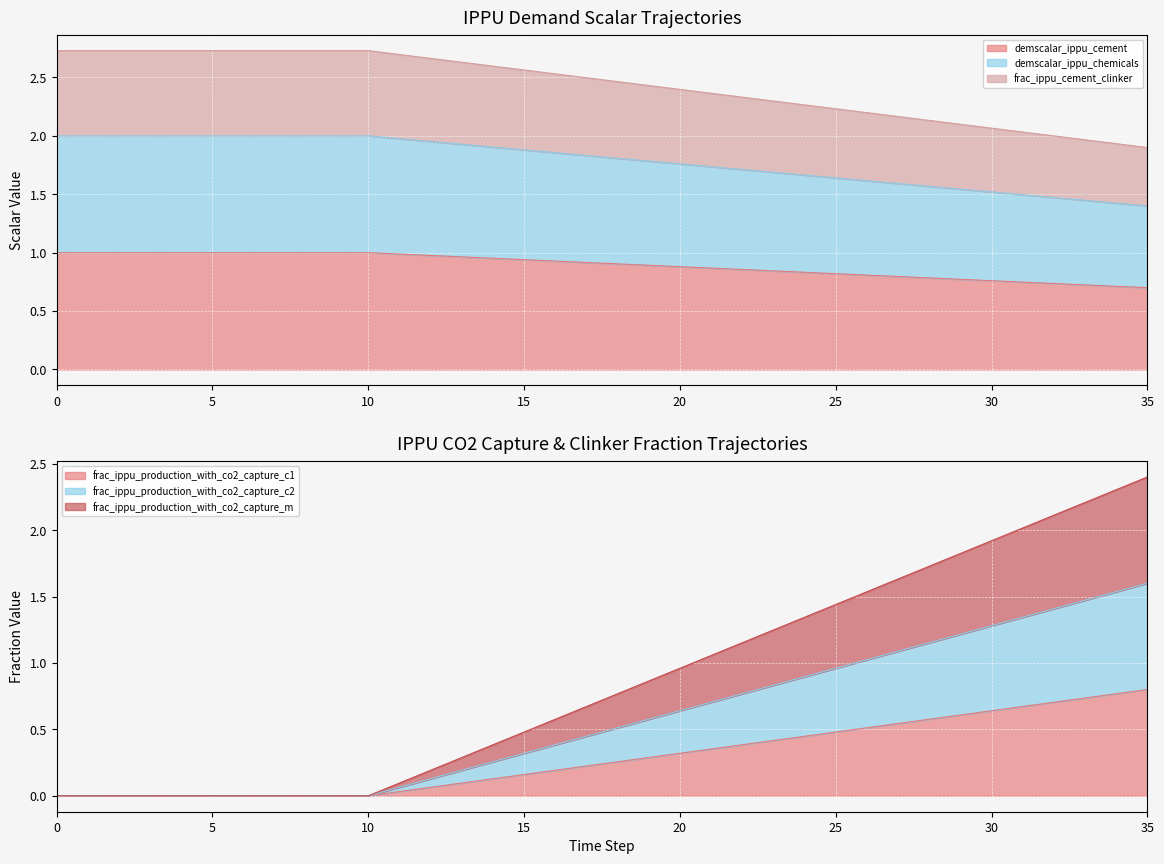

The frac_ippu_production_with_co2_capture_m series shows 0.1 at 15. True or false?

False